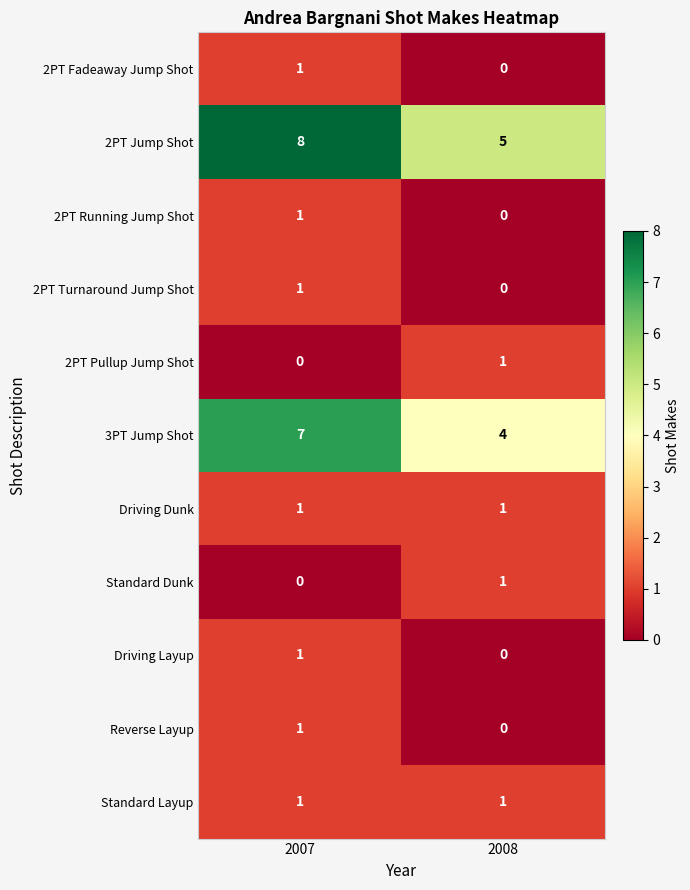

What is the difference between the maximum and minimum values in the 2PT Jump Shot series?

3